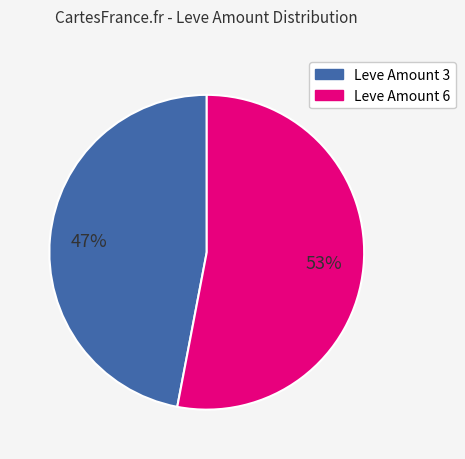

To the nearest percent, what portion does Leve Amount 6 represent?

53%